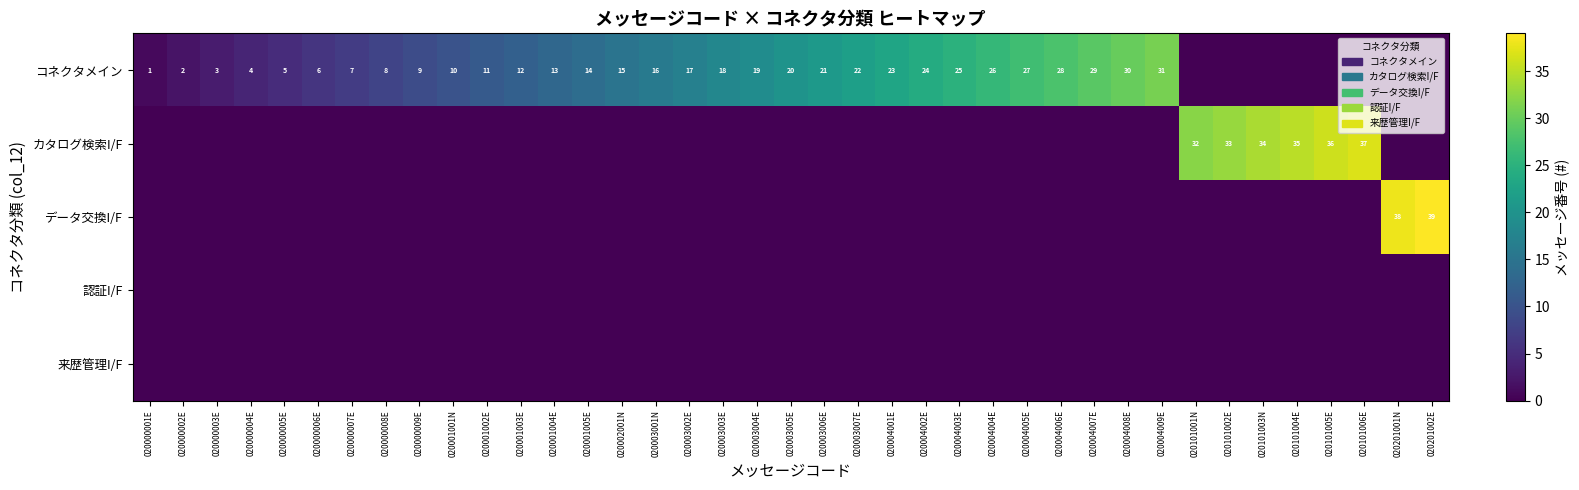

Is it true that コネクタメイン equals 8 at 020004006E?

False